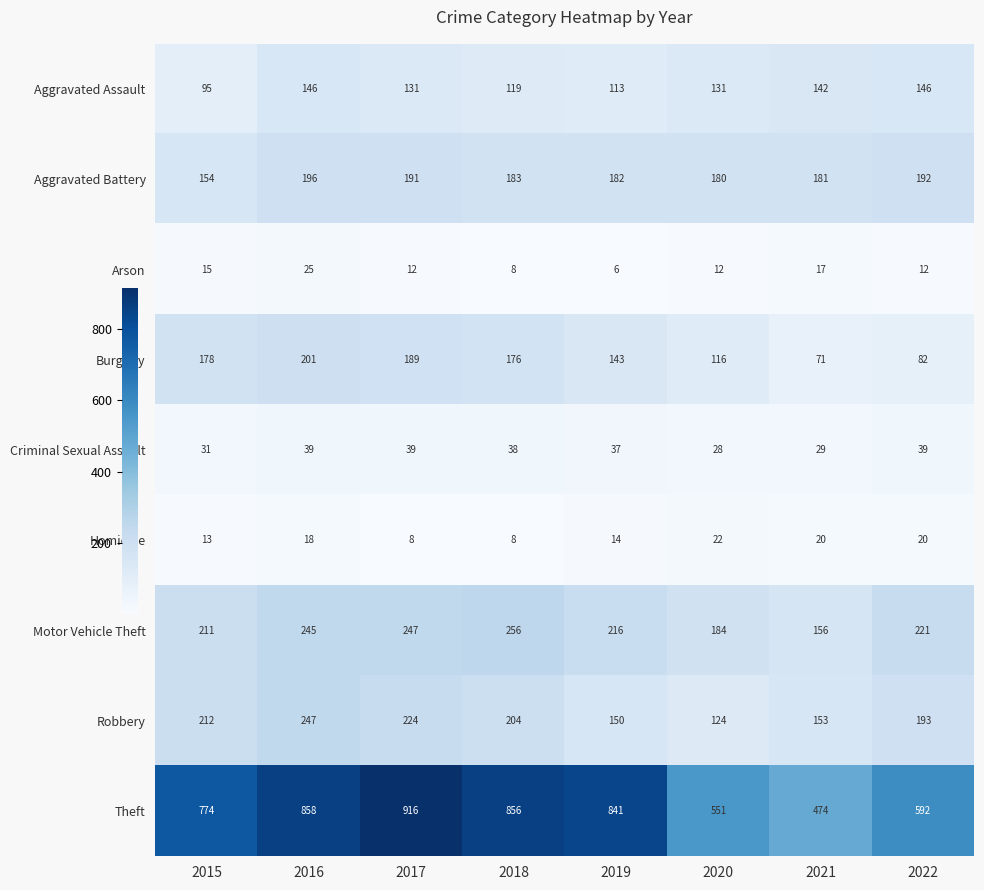

List the series in order of their peak value, highest first.

Theft, Motor Vehicle Theft, Robbery, Burglary, Aggravated Battery, Aggravated Assault, Criminal Sexual Assault, Arson, Homicide